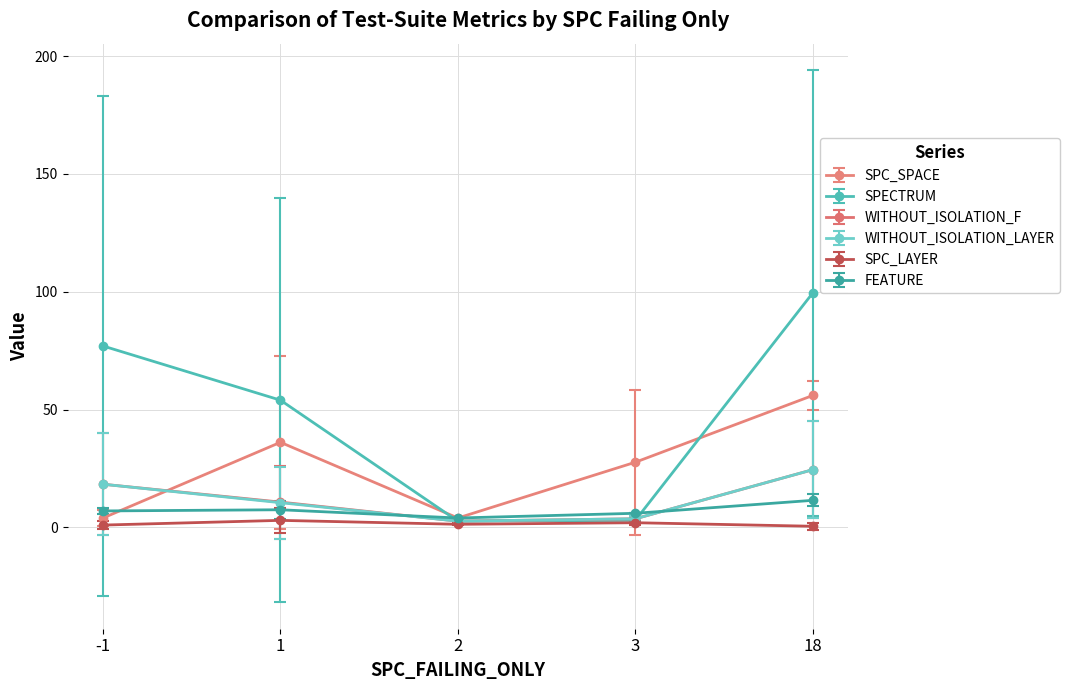

Is it true that SPC_SPACE equals 56.0 at 18?

True